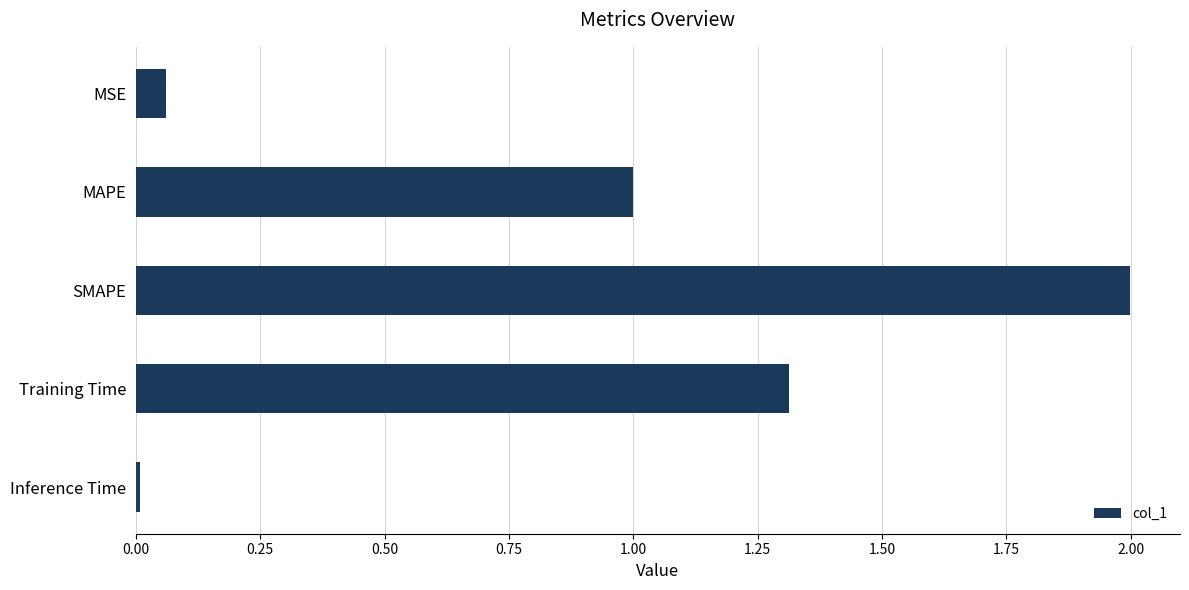

Which has a higher value, Training Time or MSE?

Training Time